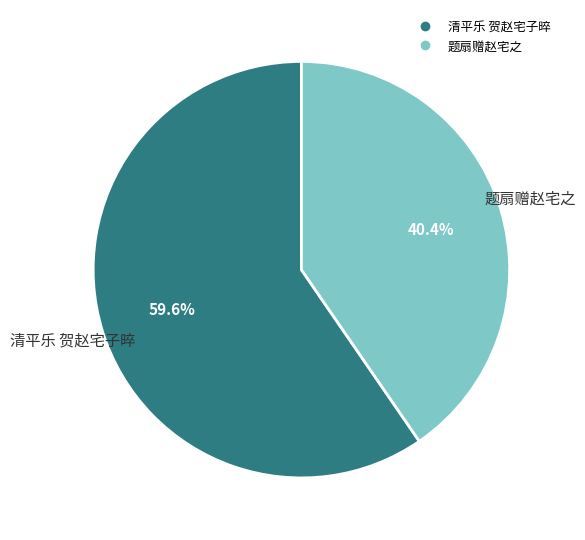

The 题扇赠赵宅之 slice represents 28% of the pie. True or false?

False